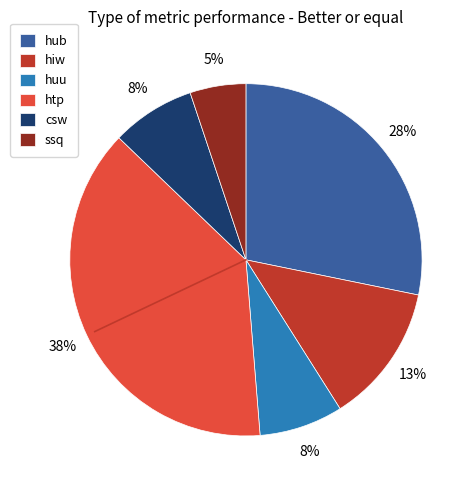

What percentage is the huu slice, to the nearest percent?

8%